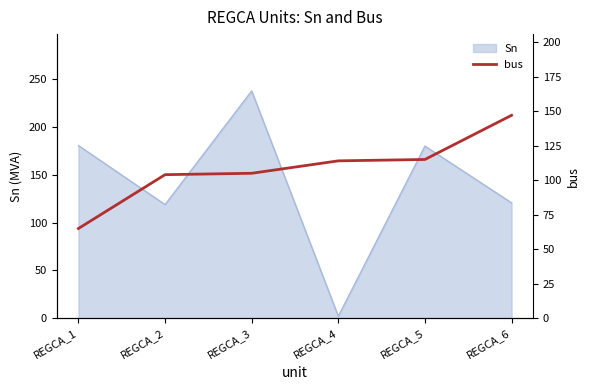

Reading left to right, what are all the values shown in this chart?

65	104	105	114	115	147